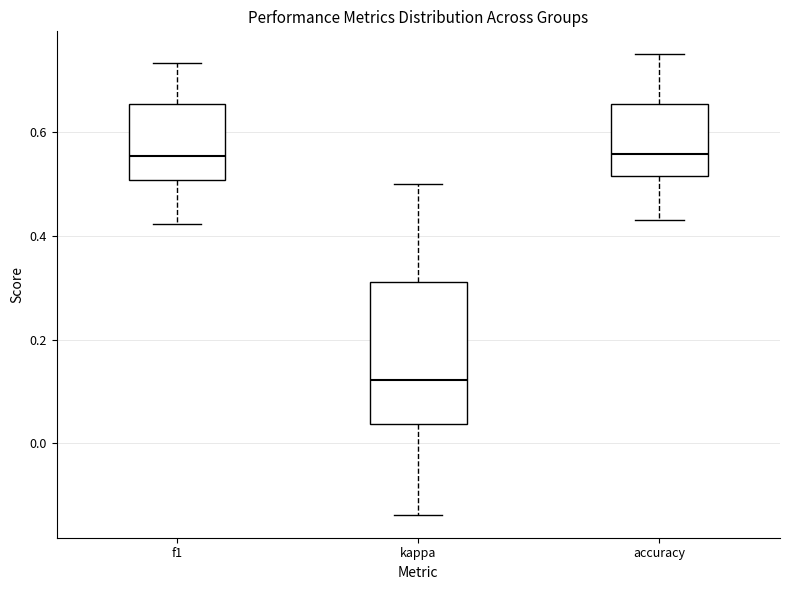

Reading left to right, transcribe this box plot: for each box, give where its median line is, the range the box spans, and where its two whiskers end, as read against the y-axis. The values are not printed on the chart, so give them approximately, as read against the axis.

f1: median 0.56, box 0.50 to 0.66, whiskers 0.42 to 0.74
kappa: median 0.12, box 0.04 to 0.32, whiskers -0.14 to 0.50
accuracy: median 0.56, box 0.52 to 0.66, whiskers 0.44 to 0.76